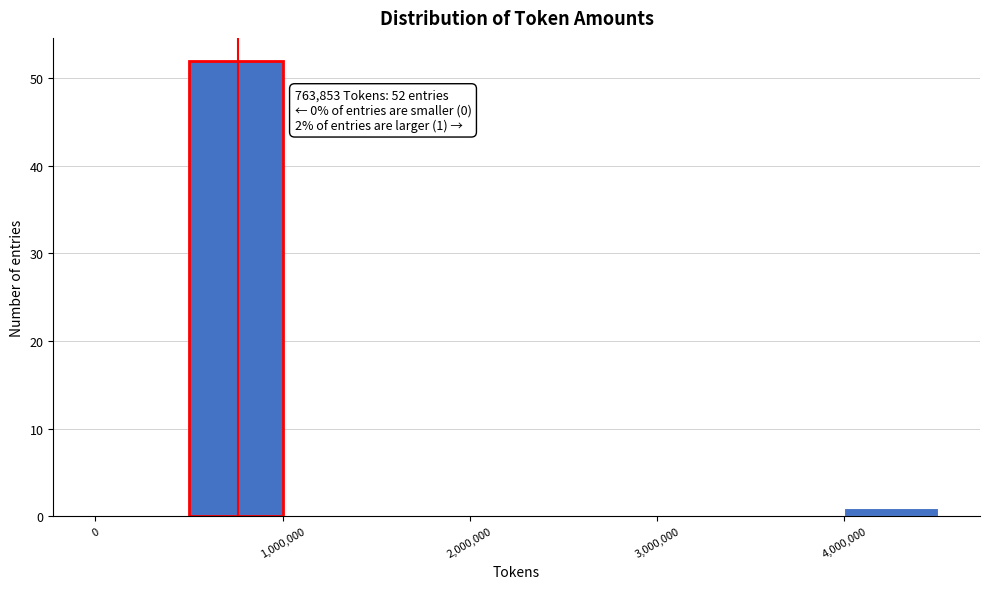

Which range on the x-axis has the tallest bar?

500000 to 1000000